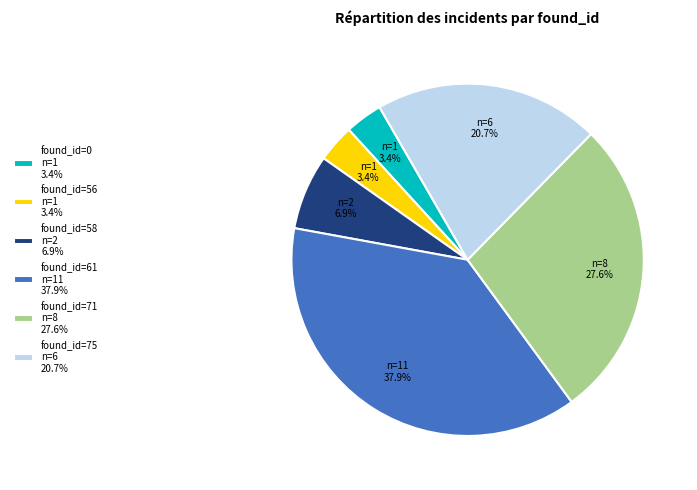

What portion of the pie excludes found_id=0 n=1 3.4%?

96.6%